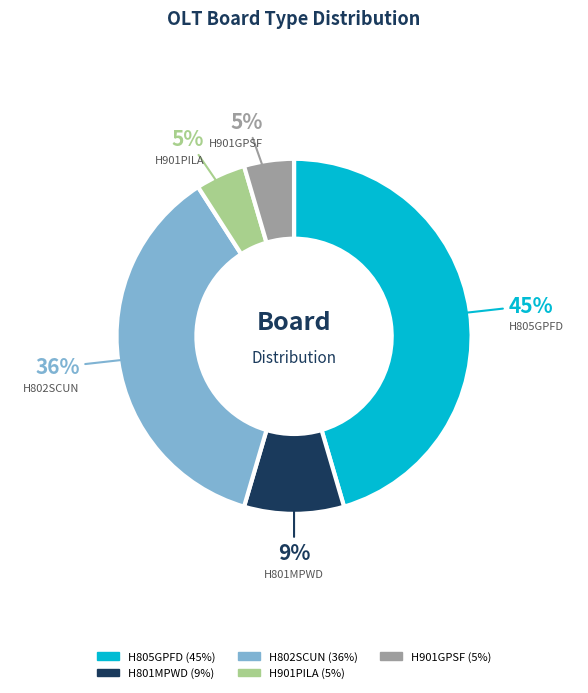

What percentage is the H802SCUN slice, to the nearest percent?

36%